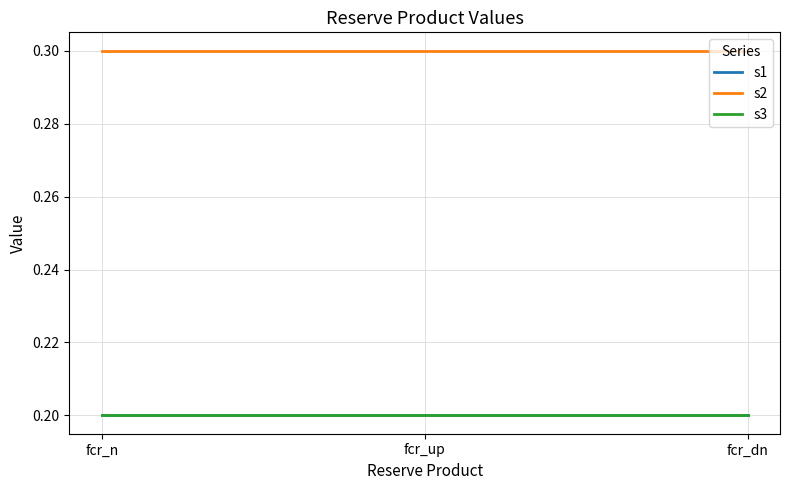

Reading right to left, transcribe all the data shown in this chart.

s1: 0.2	0.2	0.2
s2: 0.3	0.3	0.3
s3: 0.2	0.2	0.2